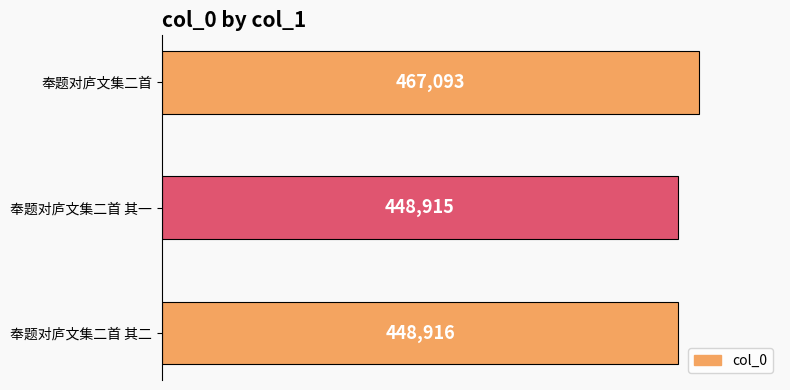

Reading top to bottom, what are all the values shown in this chart?

467093	448915	448916